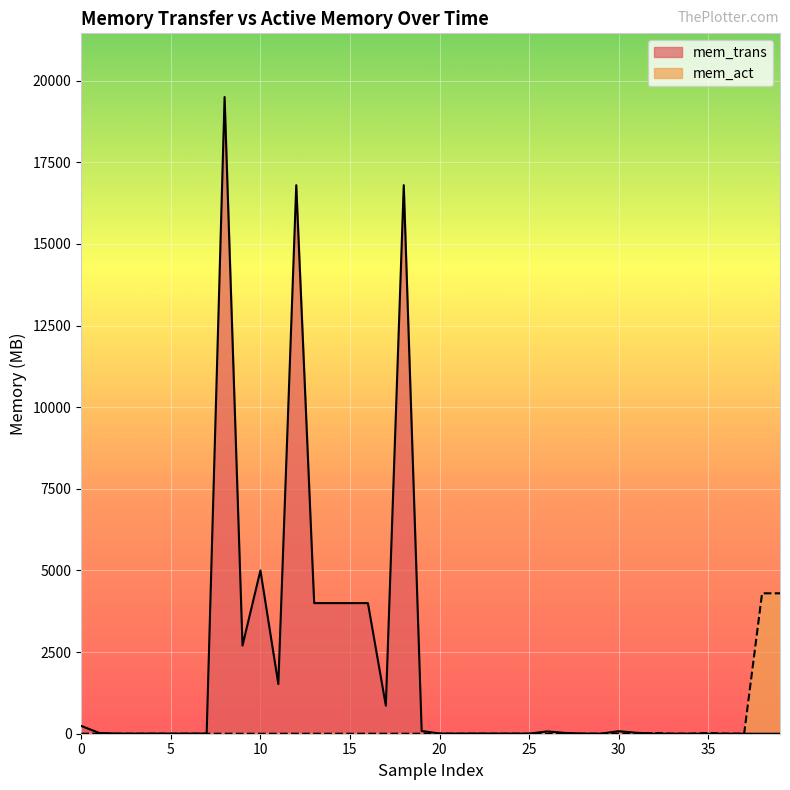

How many intersections are there between mem_trans and mem_act?

1